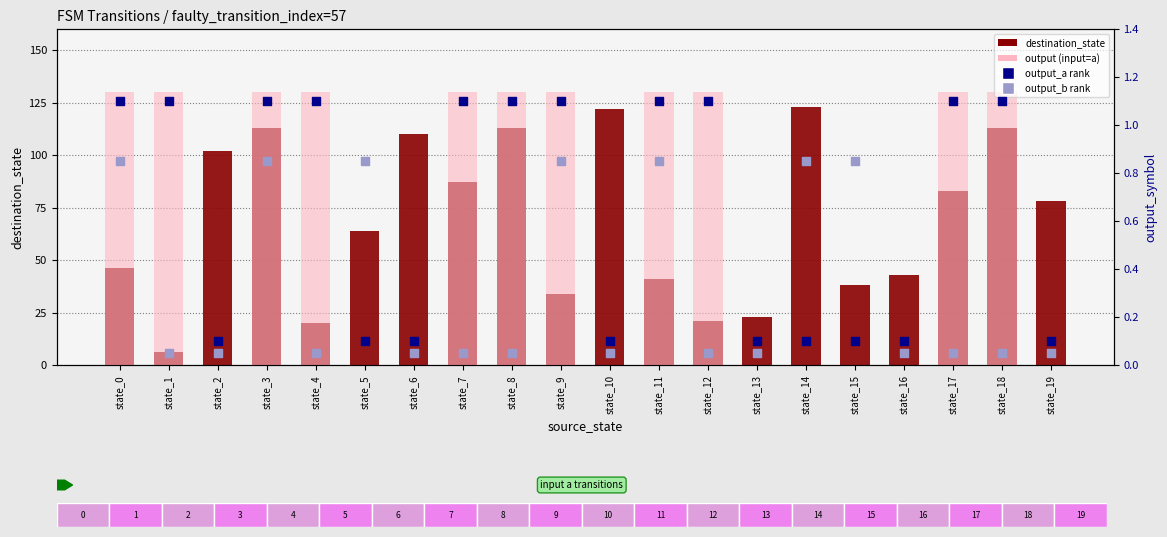

At how many categories does at least one series exceed 77?

16